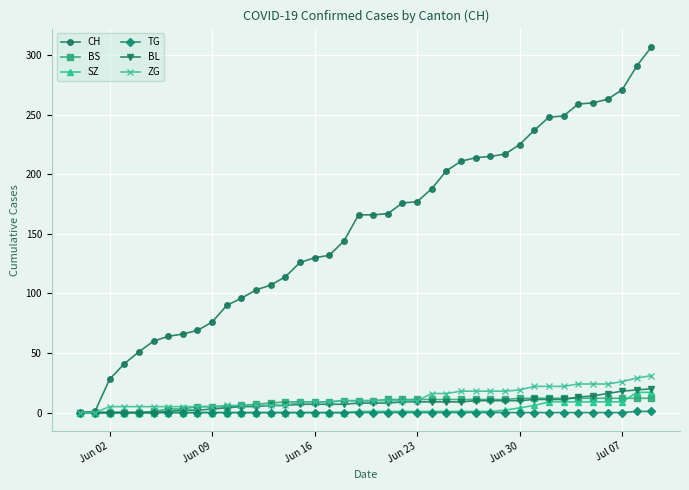

How many lines are shown in the chart?

6